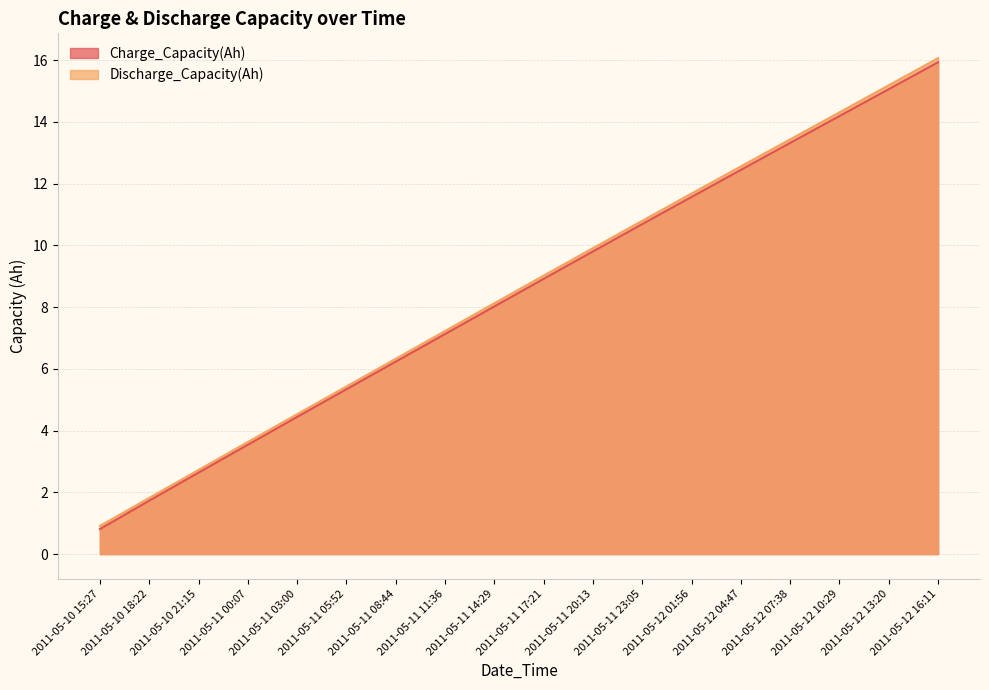

How many data points in Discharge_Capacity(Ah) are less than 9?

9